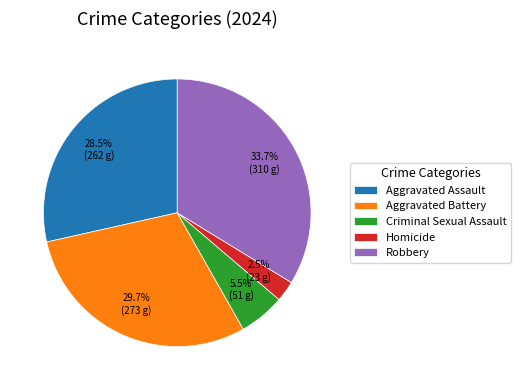

Between Homicide and Robbery, which is larger?

Robbery